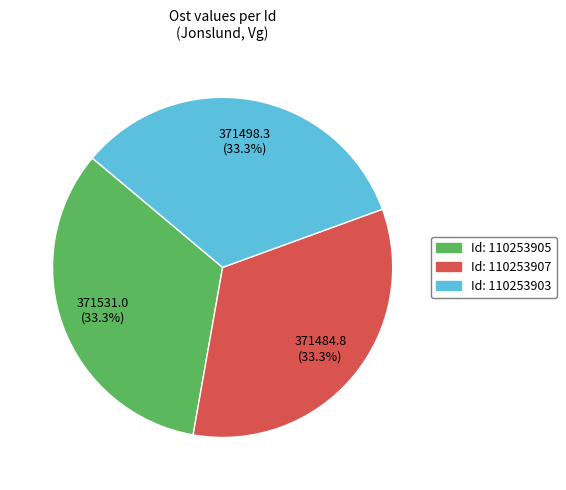

Count the number of slices in the pie.

3